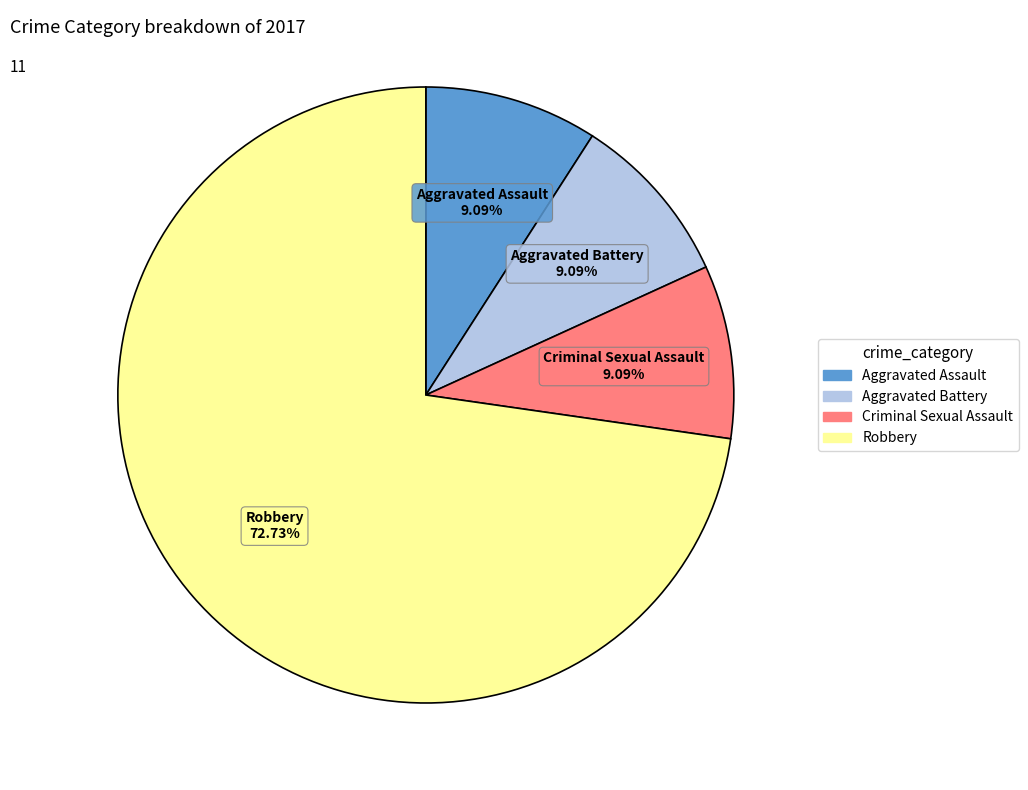

To the nearest percent, what is the combined percentage of Robbery and Criminal Sexual Assault?

82%